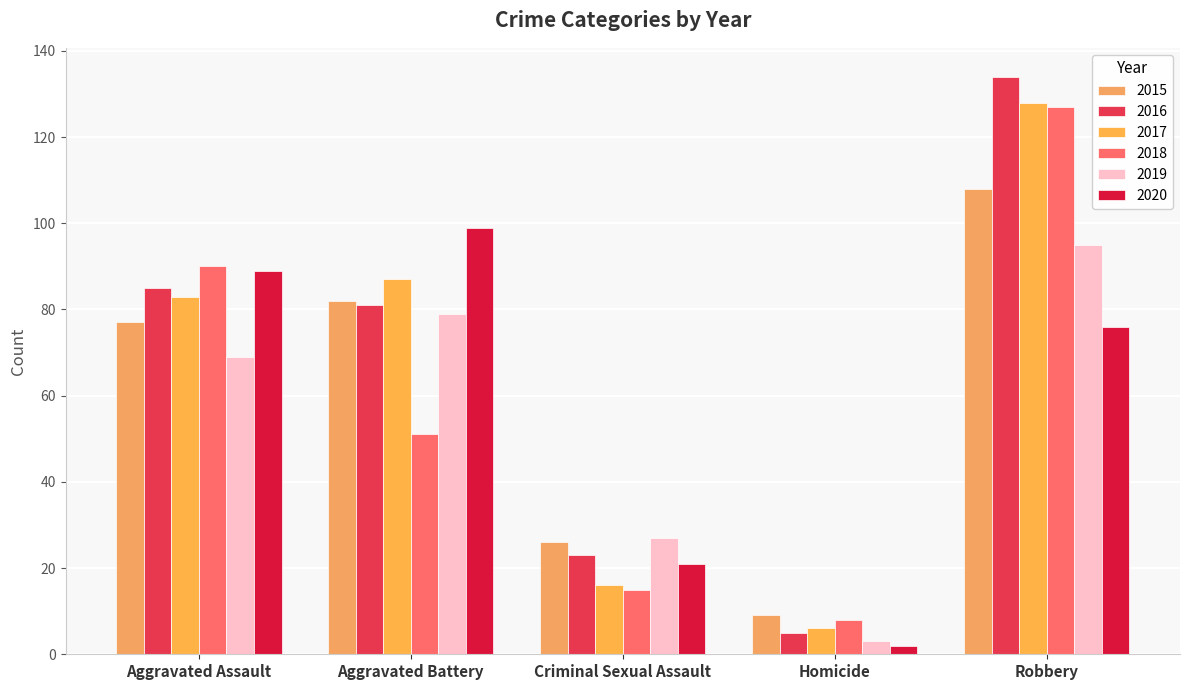

Reading left to right, extract all data points from this chart.

2015: 77	82	26	9	108
2016: 85	81	23	5	134
2017: 83	87	16	6	128
2018: 90	51	15	8	127
2019: 69	79	27	3	95
2020: 89	99	21	2	76